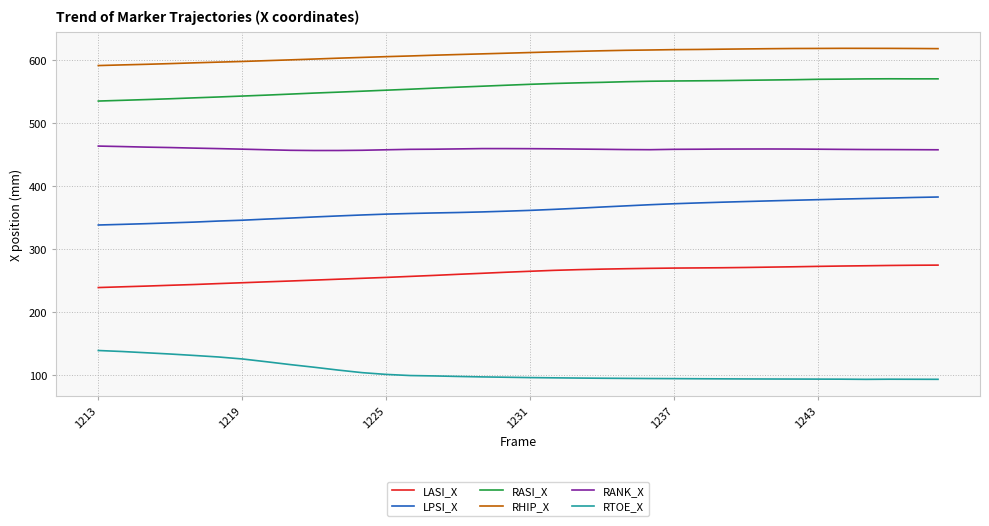

Which series has the largest total across all categories?

RHIP_X